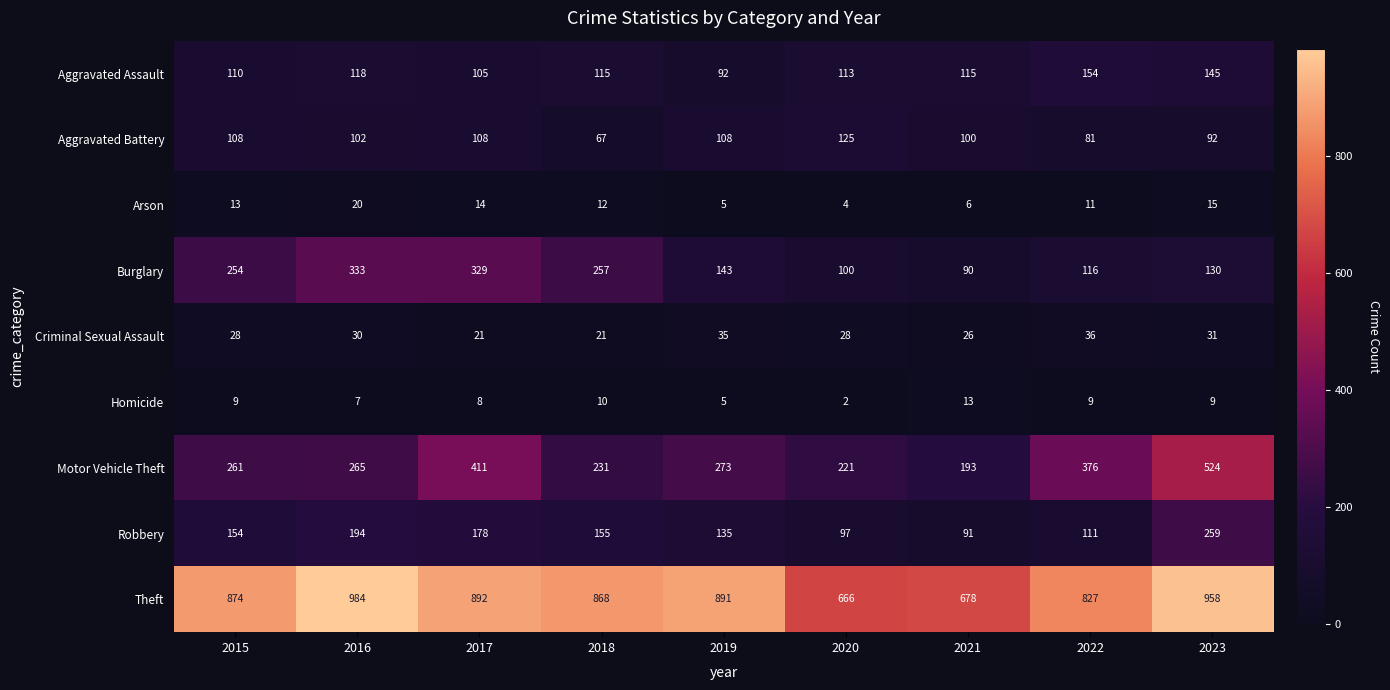

What is the difference between the Aggravated Assault values at 2021 and 2015?

5